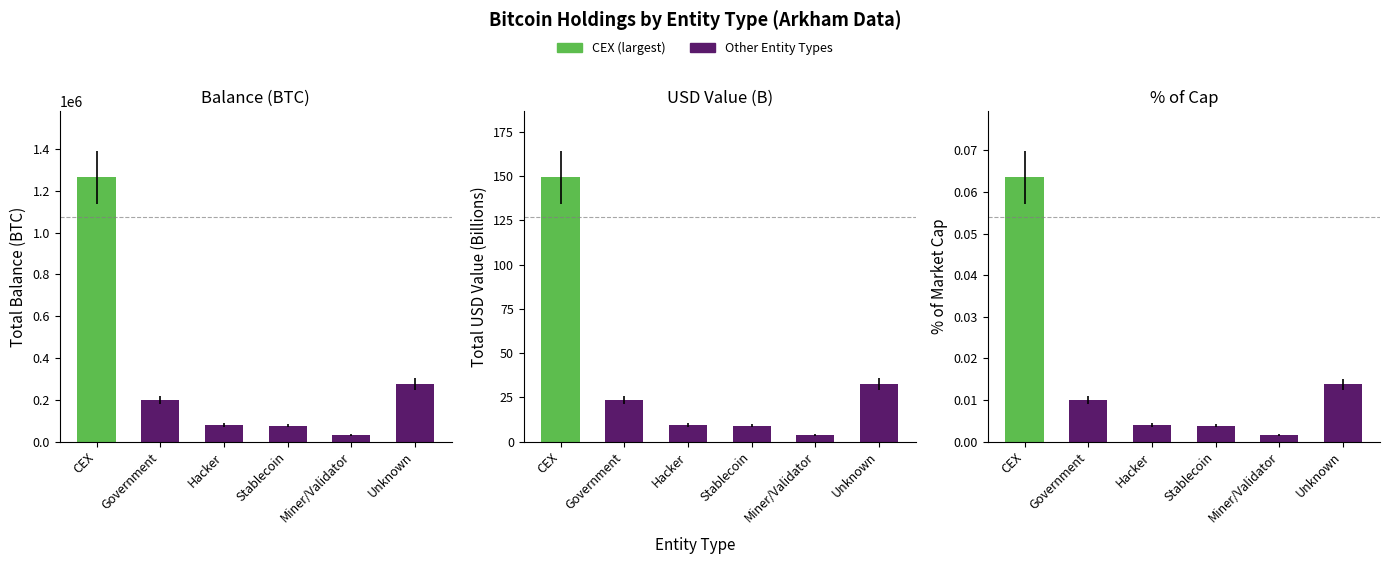

List the labels in order of value, smallest first.

Miner/Validator, Stablecoin, Hacker, Government, Unknown, CEX